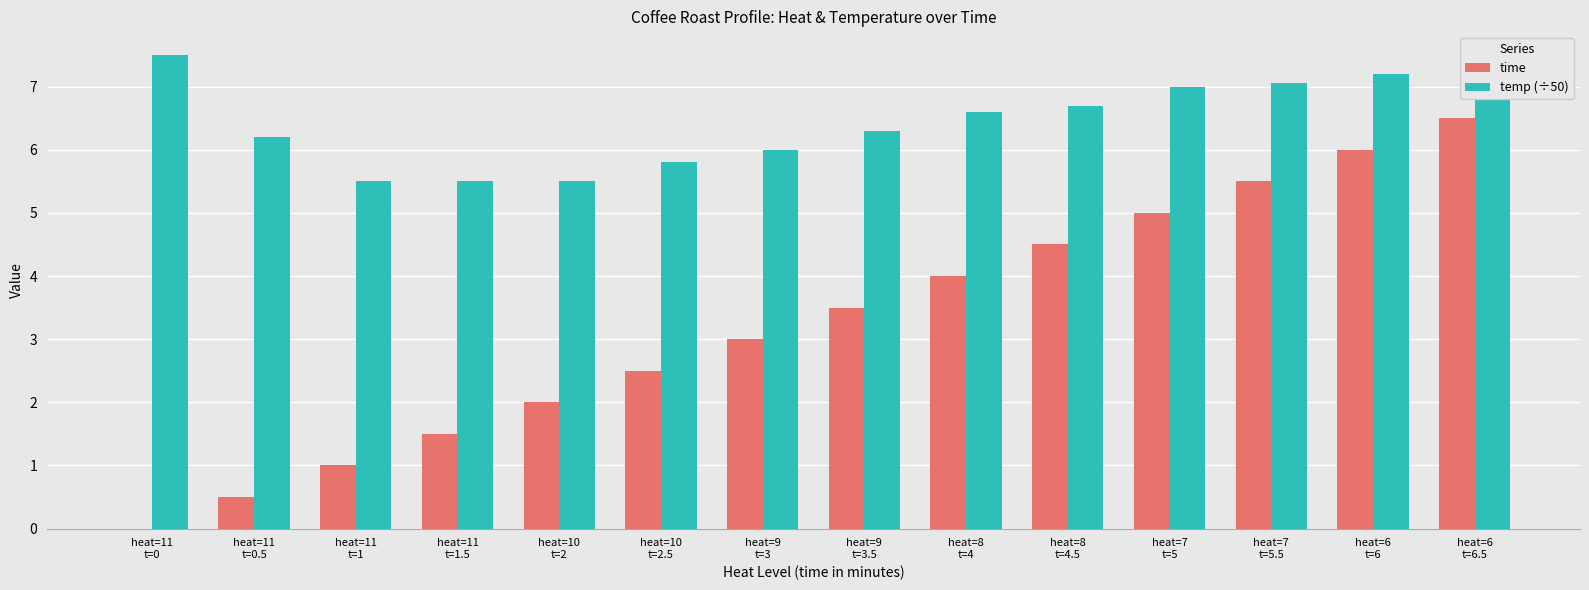

What is the greatest value displayed?

7.5